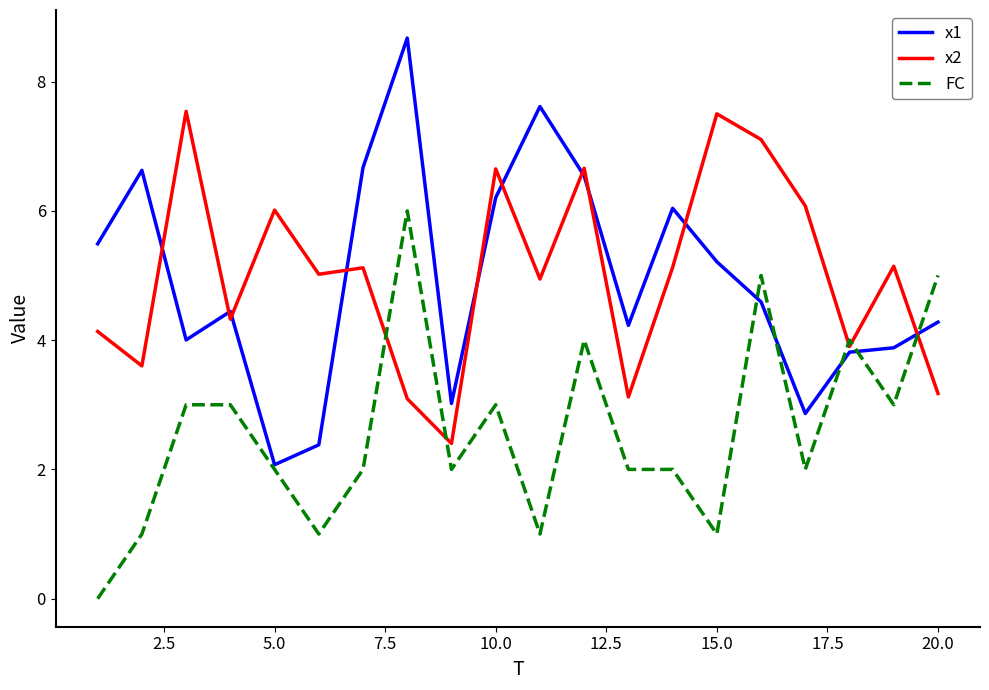

Rank the series by their maximum value, from highest to lowest.

x1, x2, FC